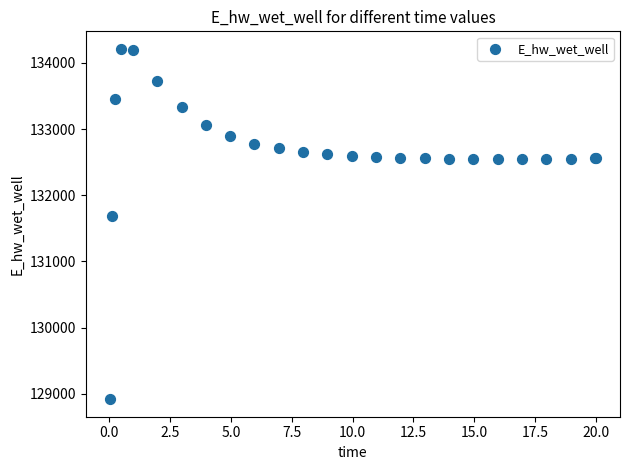

What Y value in the scatter plot is closest to 131564?

131679.2